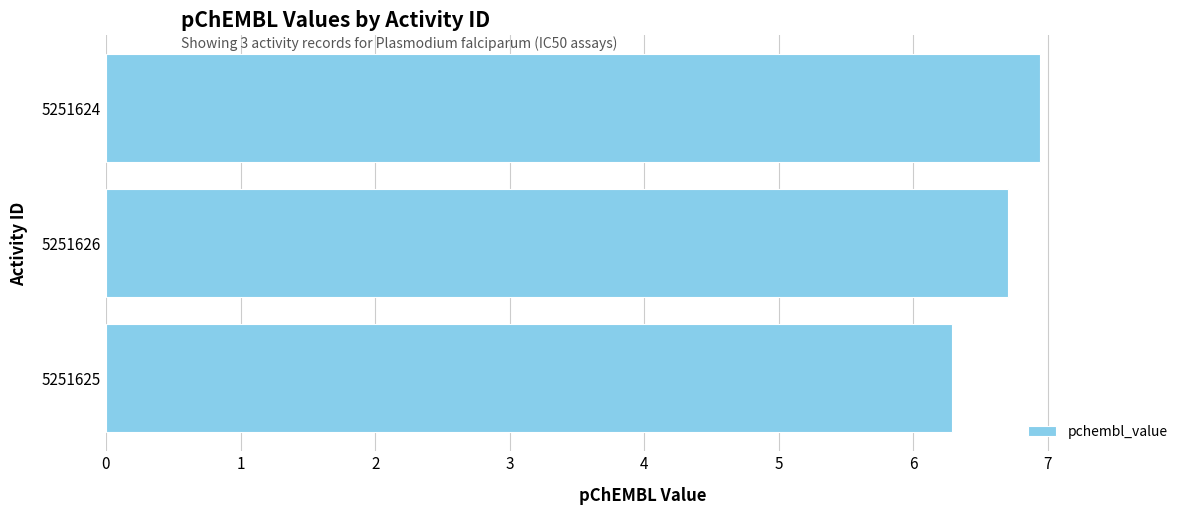

Which has a higher value, 5251625 or 5251624?

5251624